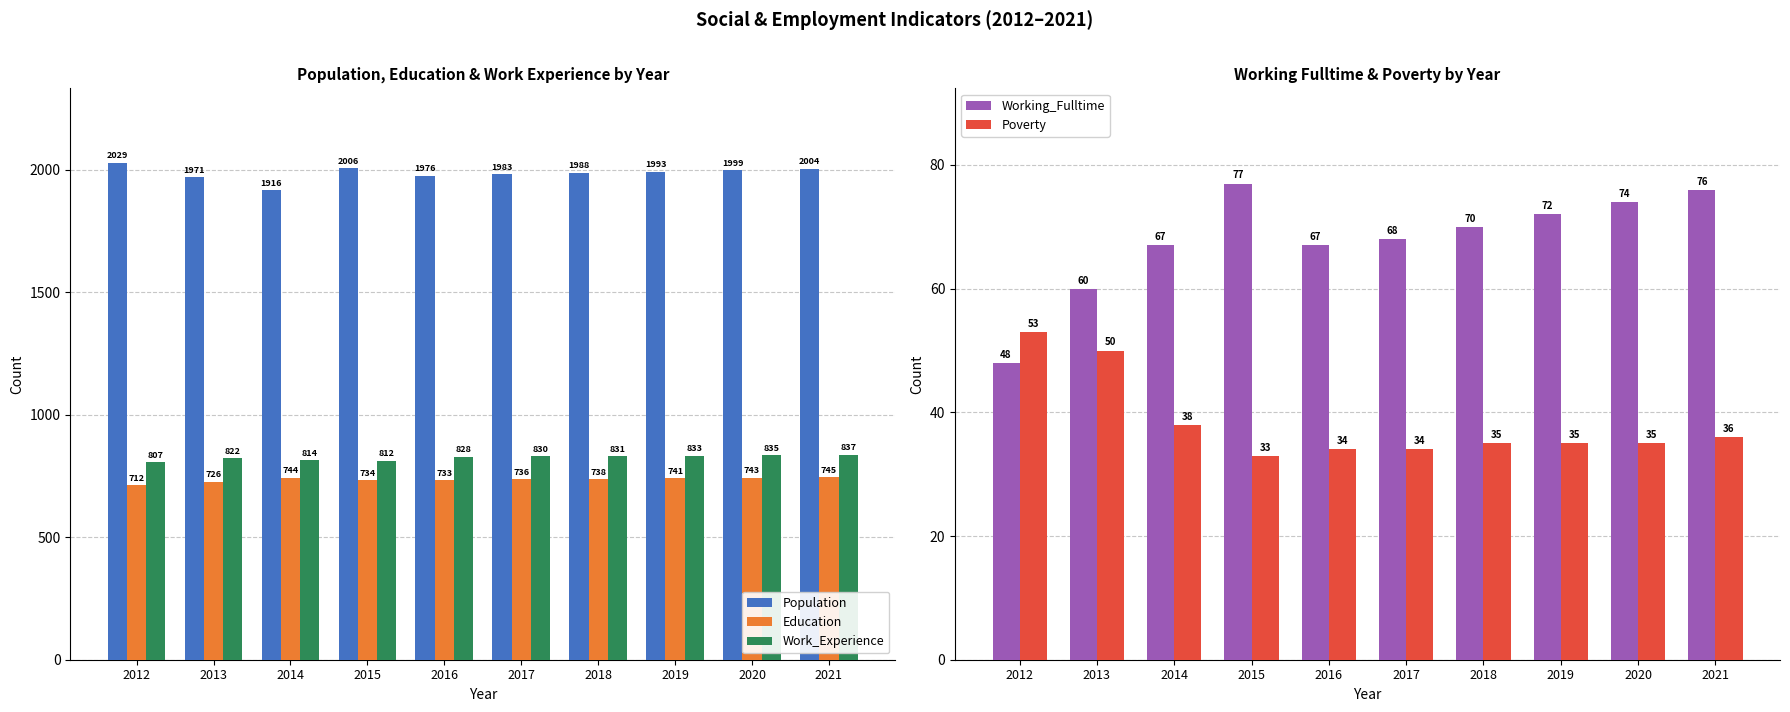

What is the approximate value of Work_Experience at 2017?

830